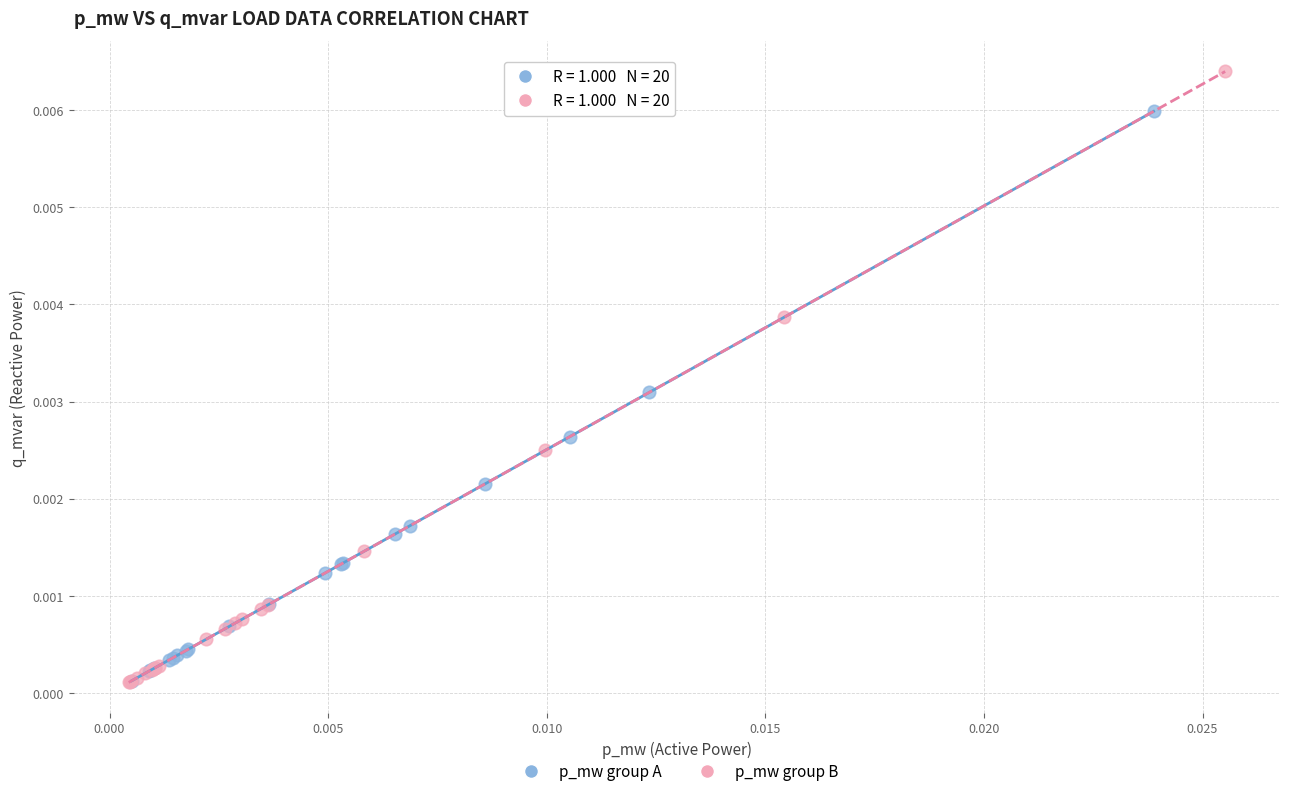

Which series has the largest Y range (max minus min)?

p_mw group B